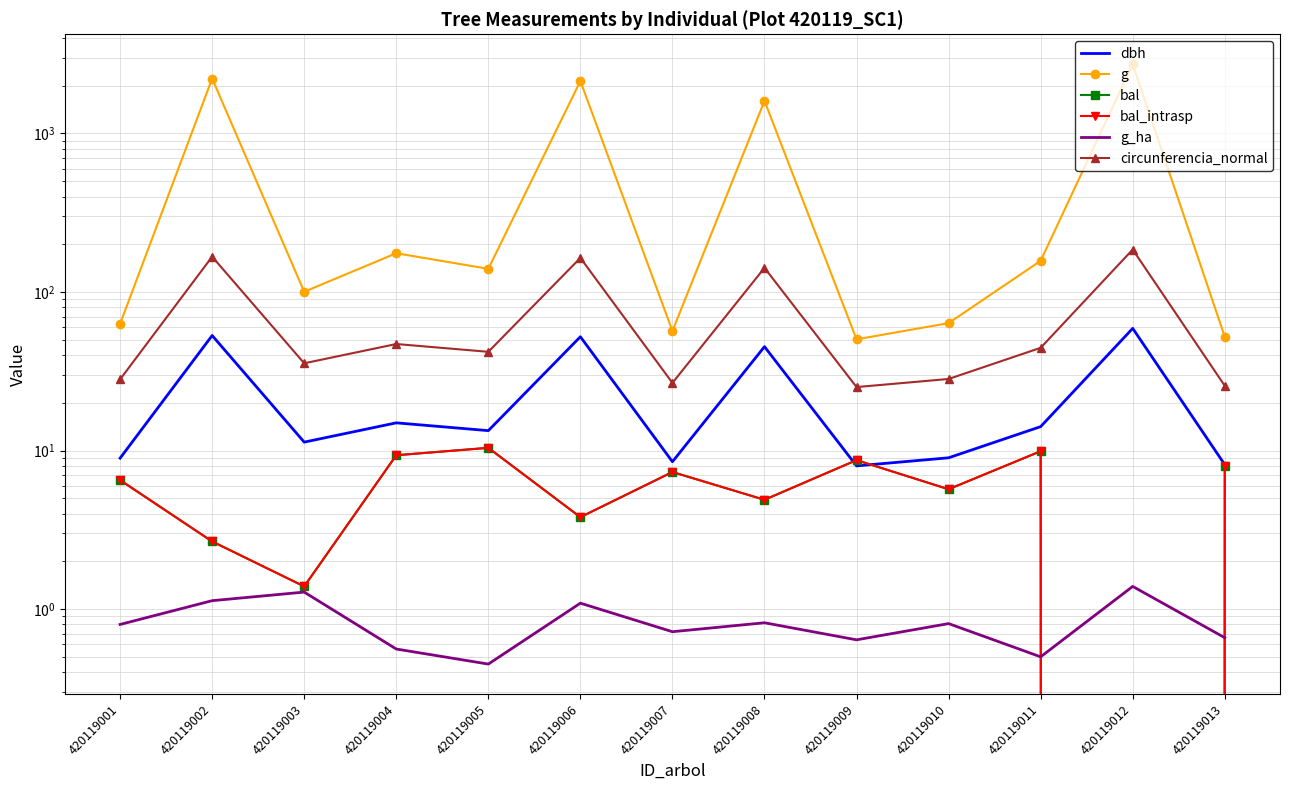

What is the total value across all series at 420119013?

102.7